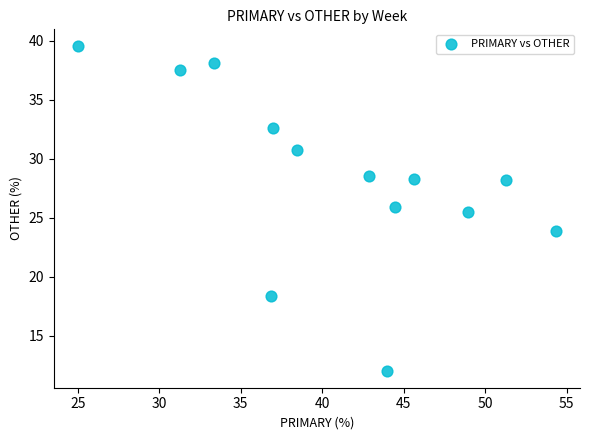

What is the range of X values (max minus min)?

29.3